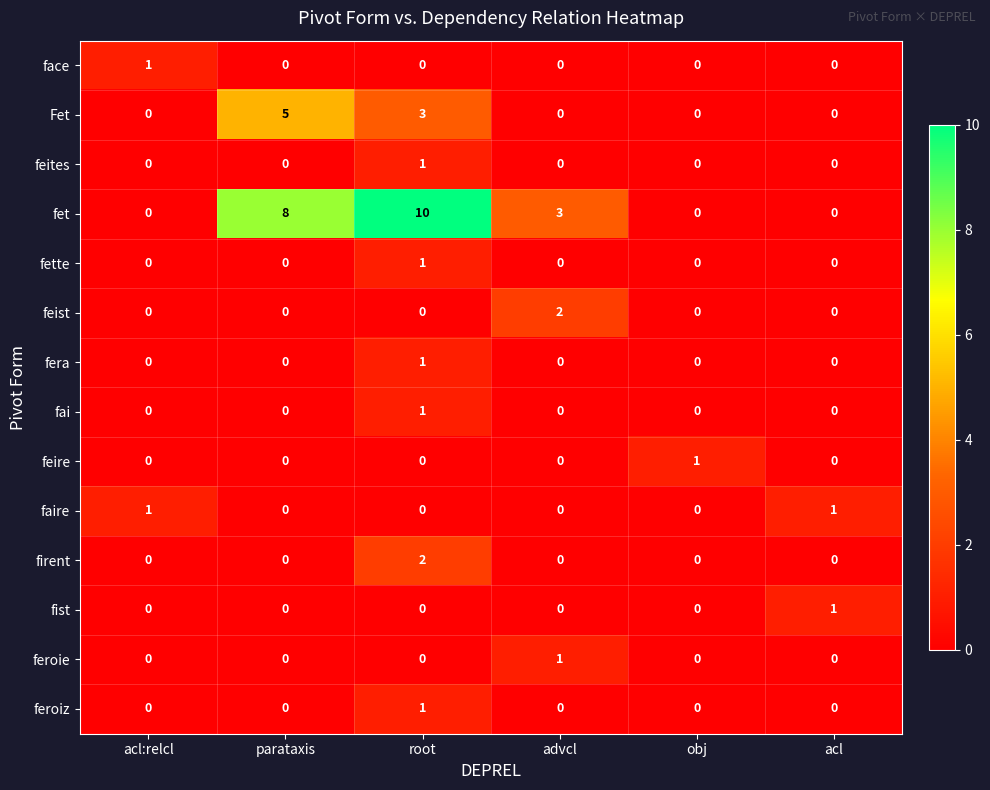

How many firent values are between 0 and 1?

5